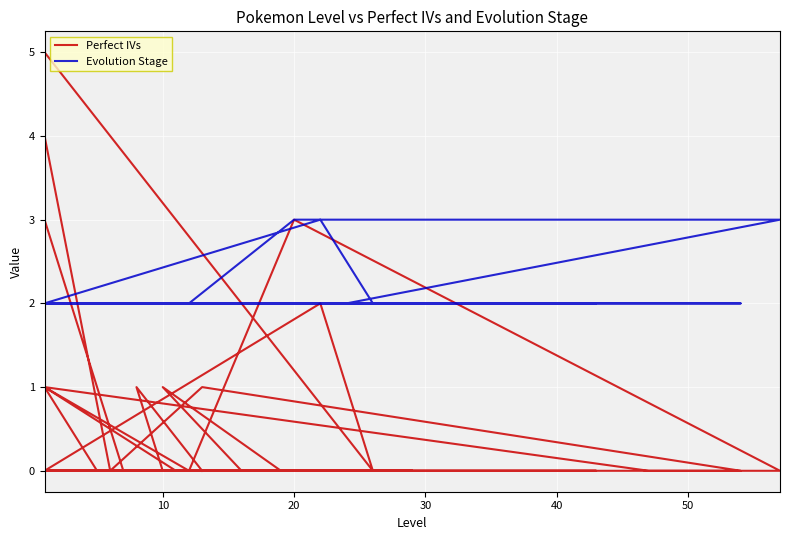

Rank the series by their maximum value, from highest to lowest.

Perfect IVs, Evolution Stage